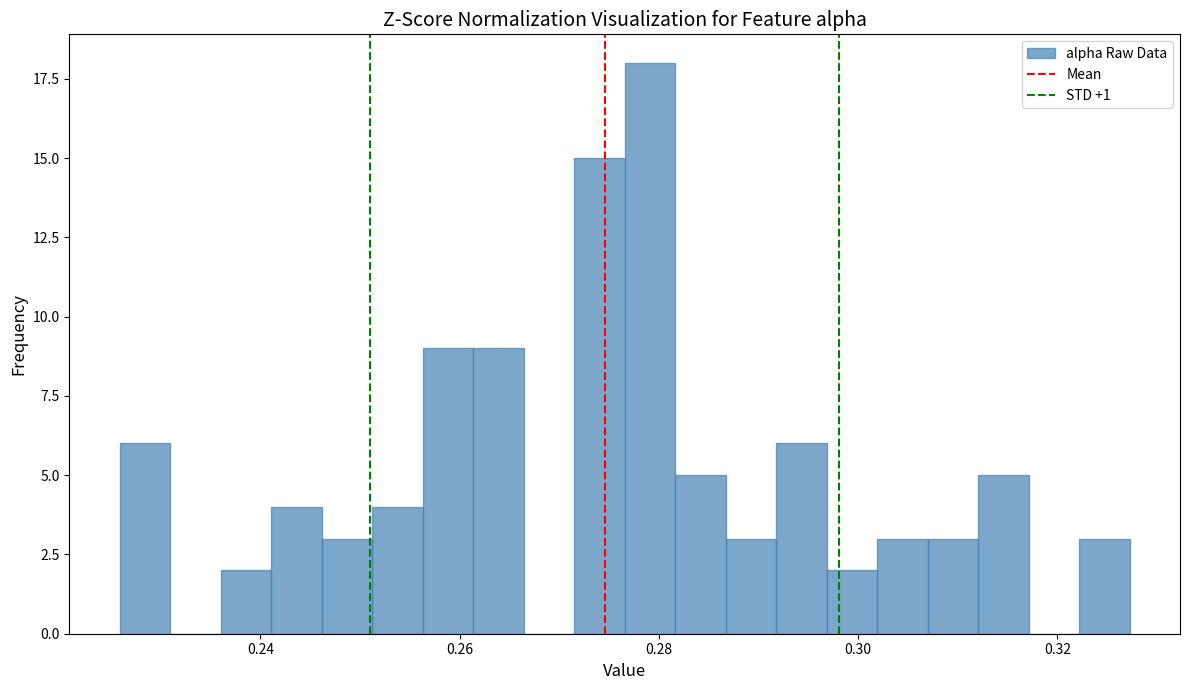

Read against the x-axis, roughly where is the centre of the tallest bar?

0.280